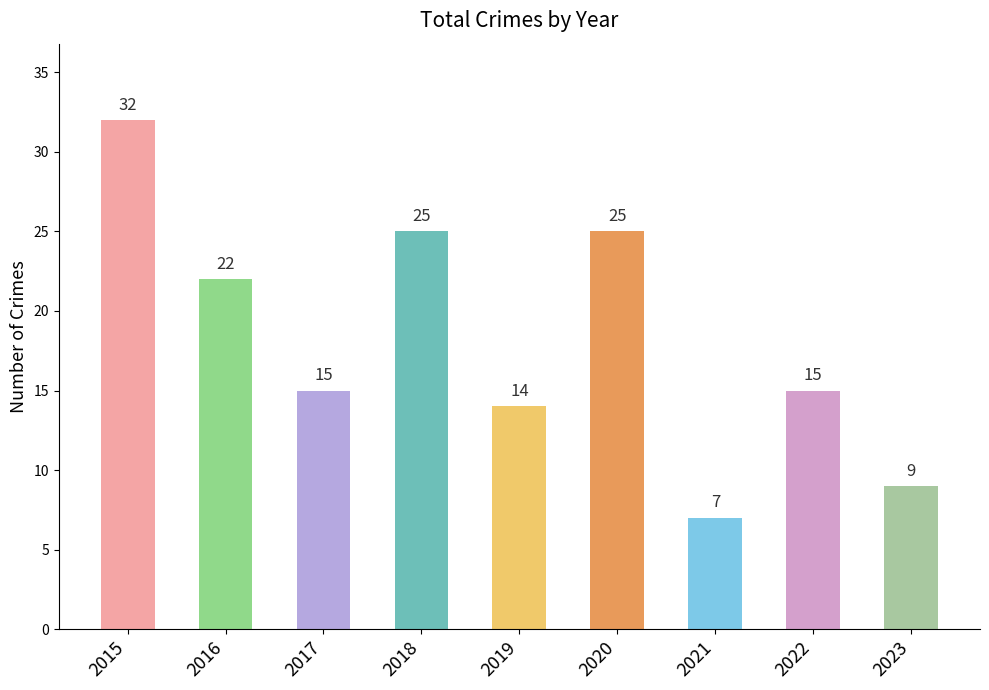

Reading right to left, list all the values displayed in this chart.

9	15	7	25	14	25	15	22	32